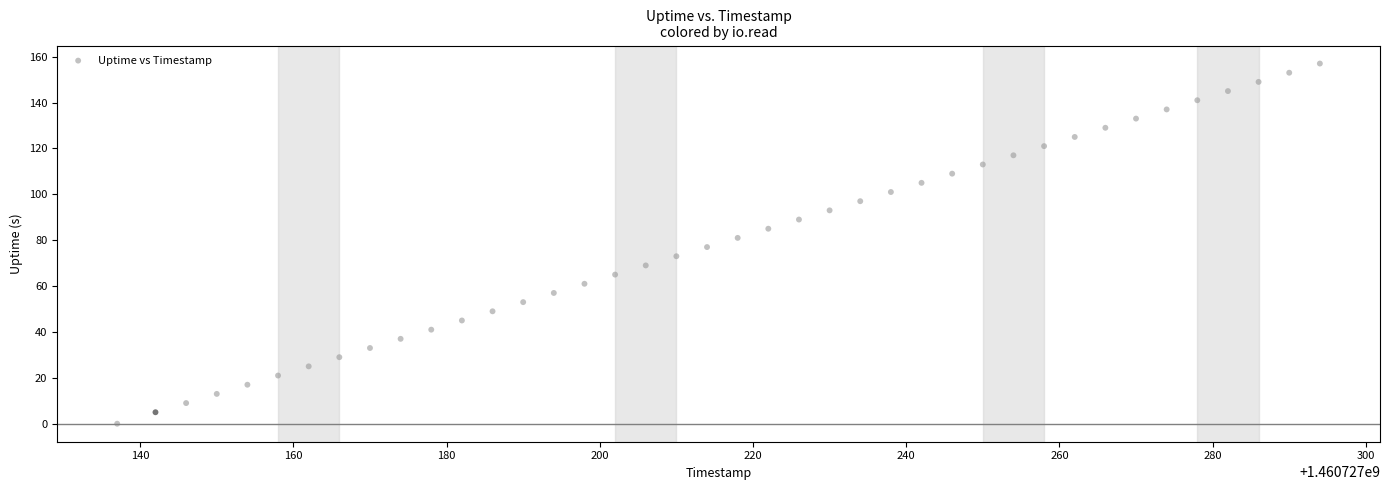

What is the range of X values (max minus min)?

157